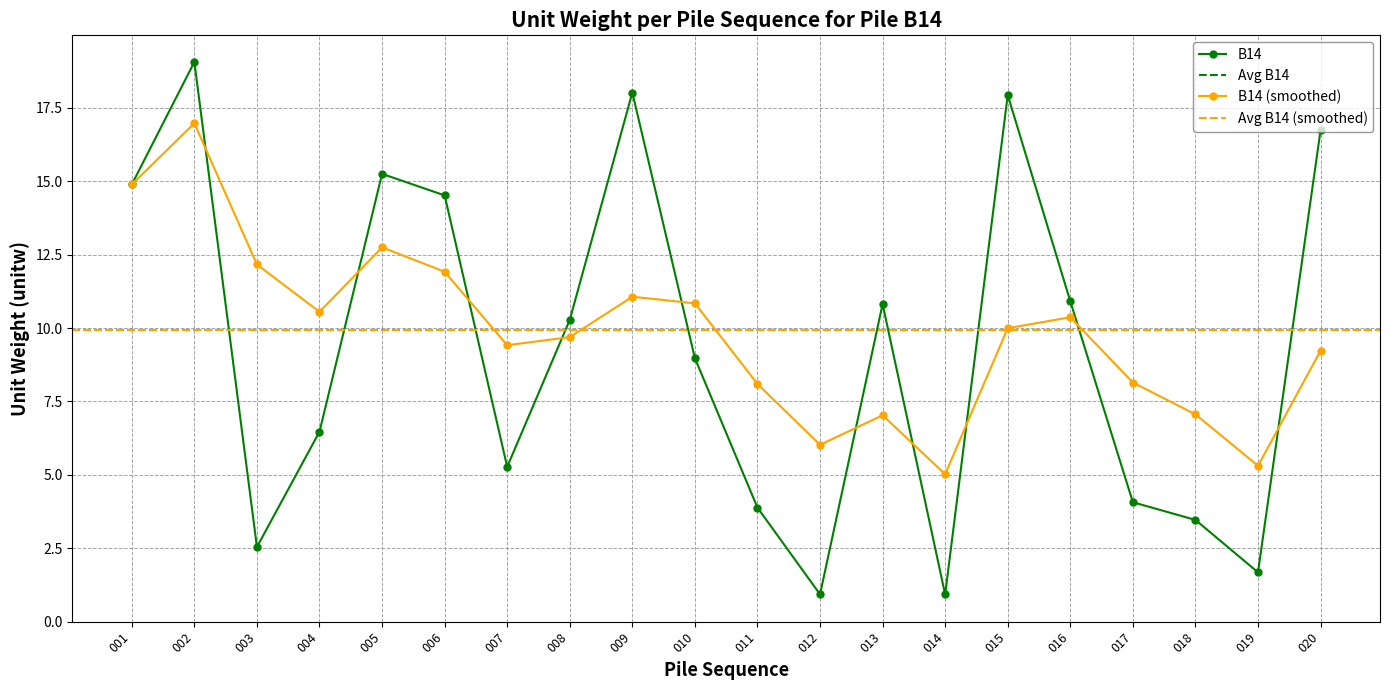

How many interior local valleys does the B14 series have?

5